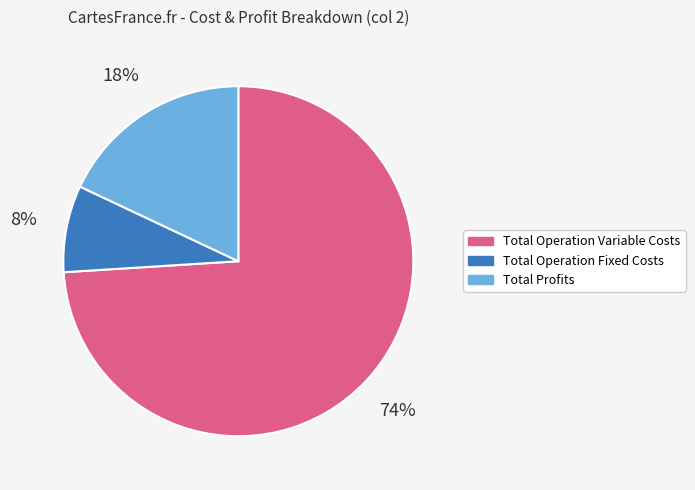

To the nearest percent, what is the difference between the largest and smallest slice percentages?

66%